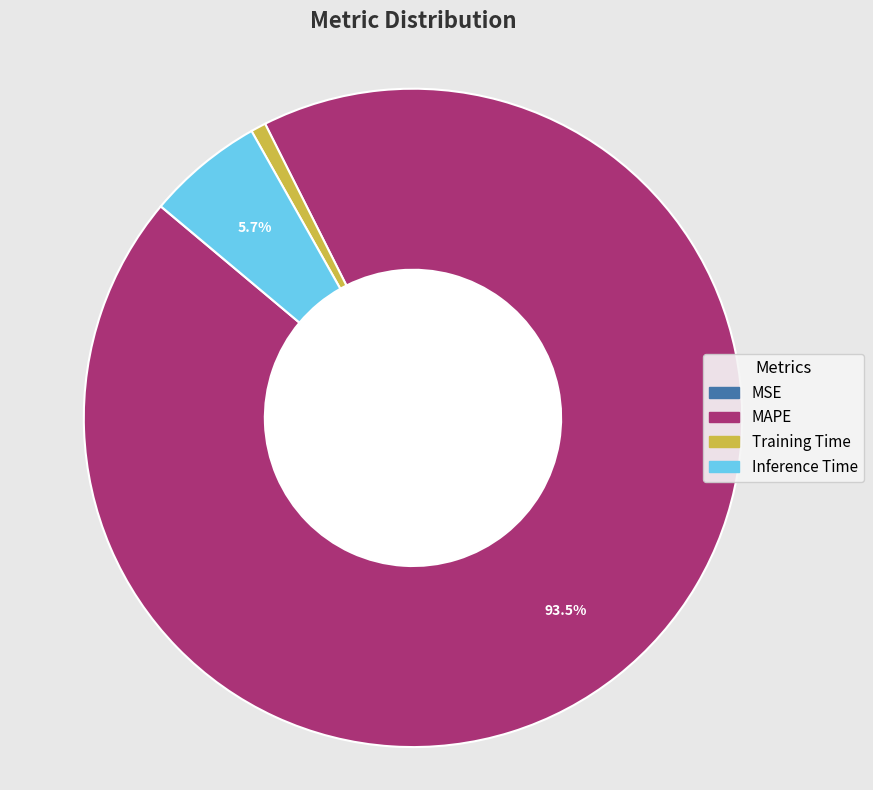

Is there a majority slice in this chart?

Yes